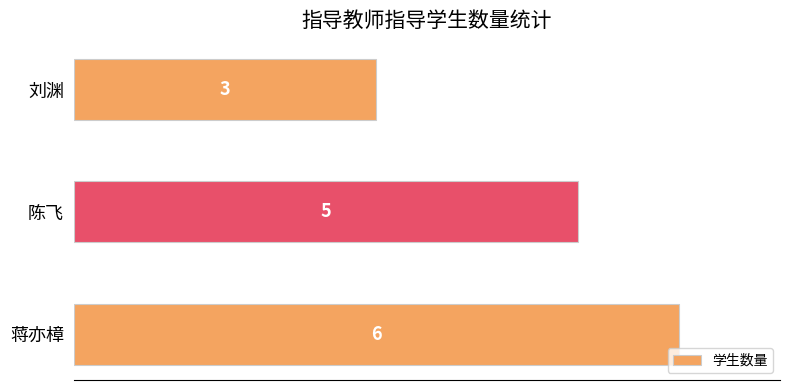

What is the maximum value shown in the chart?

6